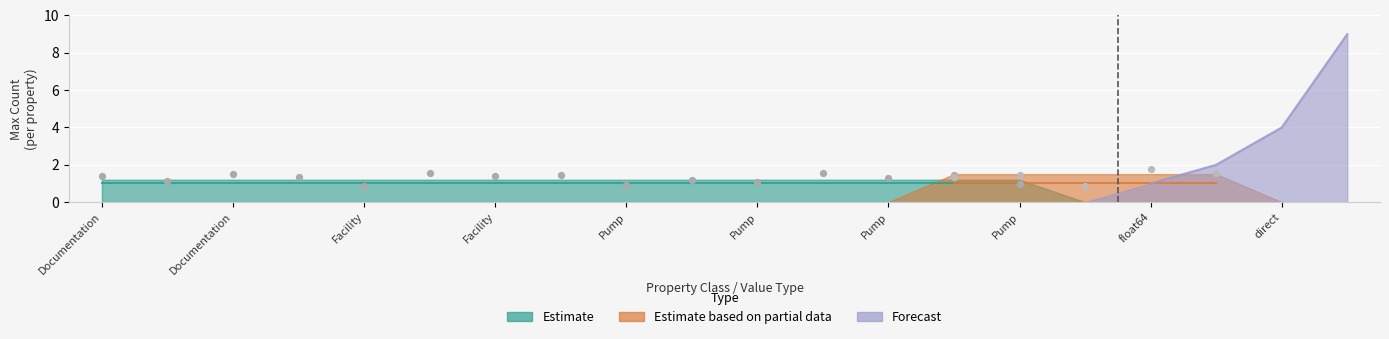

Which series reaches the minimum Y coordinate?

Estimate